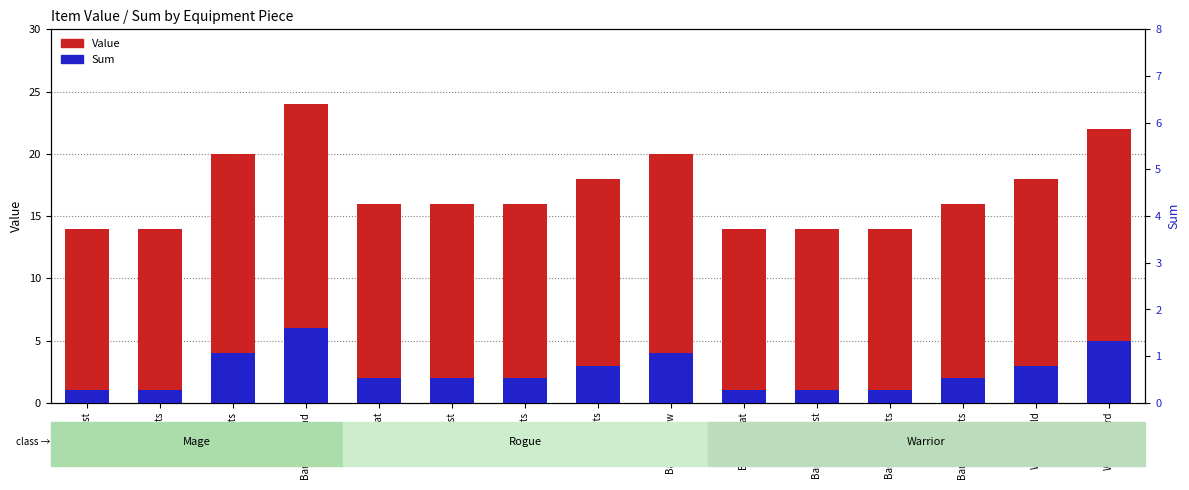

How many Sum values are between 1 and 4?

13